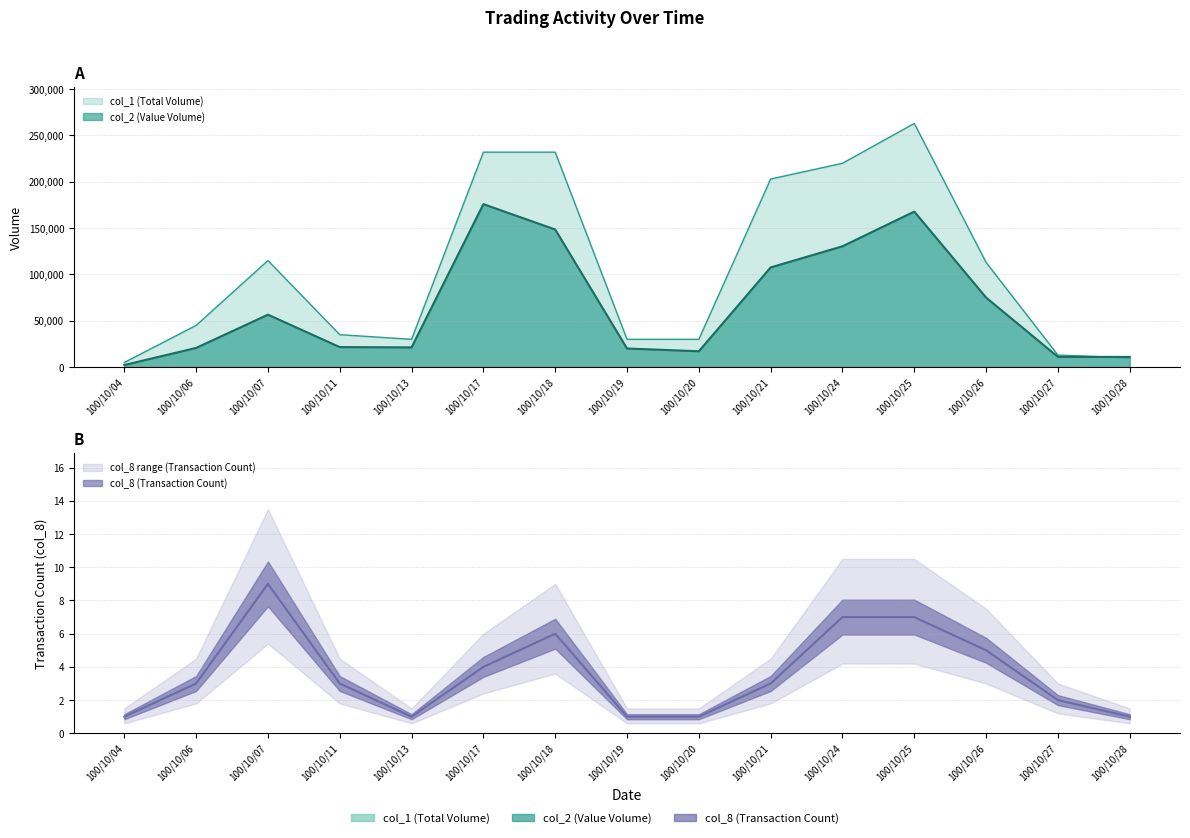

What are all the series names shown in the legend?

col_1, col_2, col_8